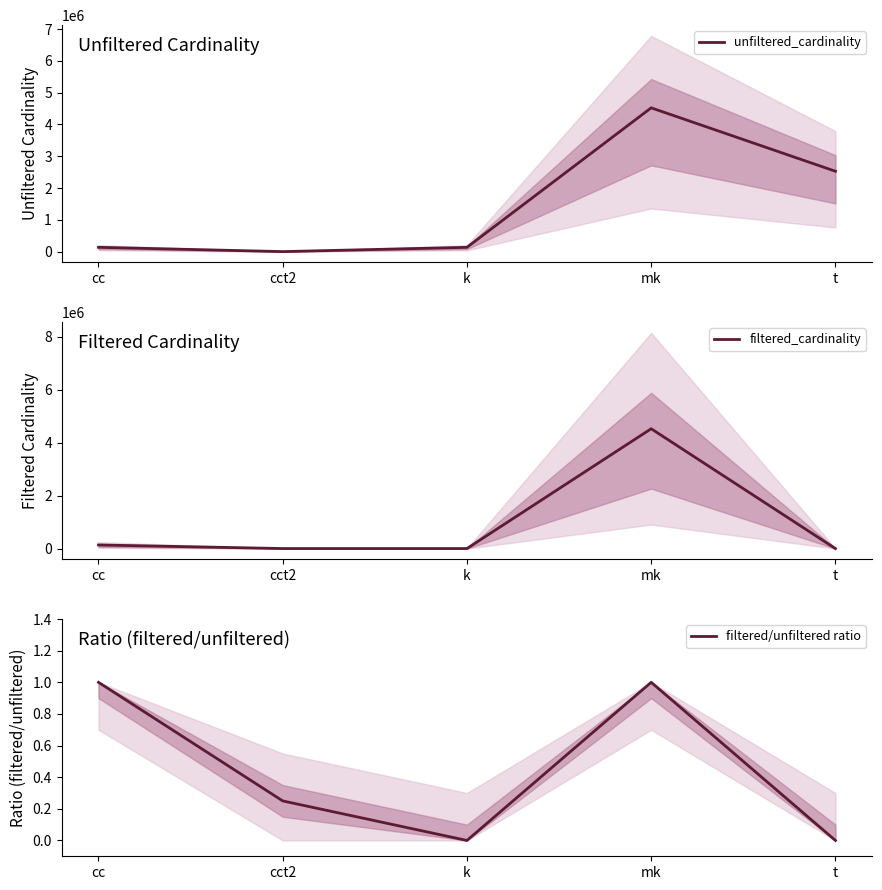

What are all the series names shown in the legend?

unfiltered_cardinality, filtered_cardinality, filtered/unfiltered ratio